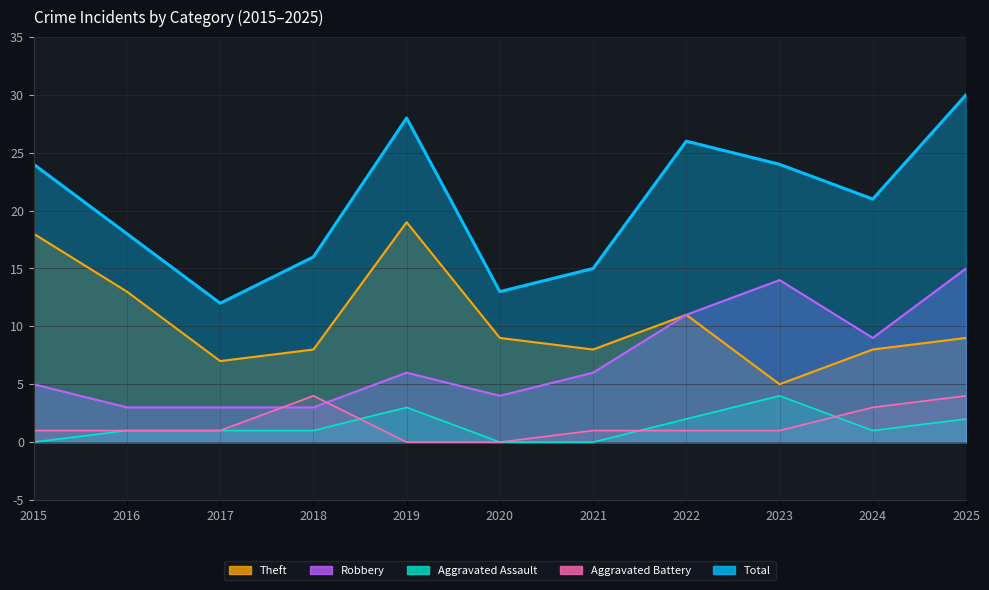

How many Aggravated Battery values are between 1 and 3?

7